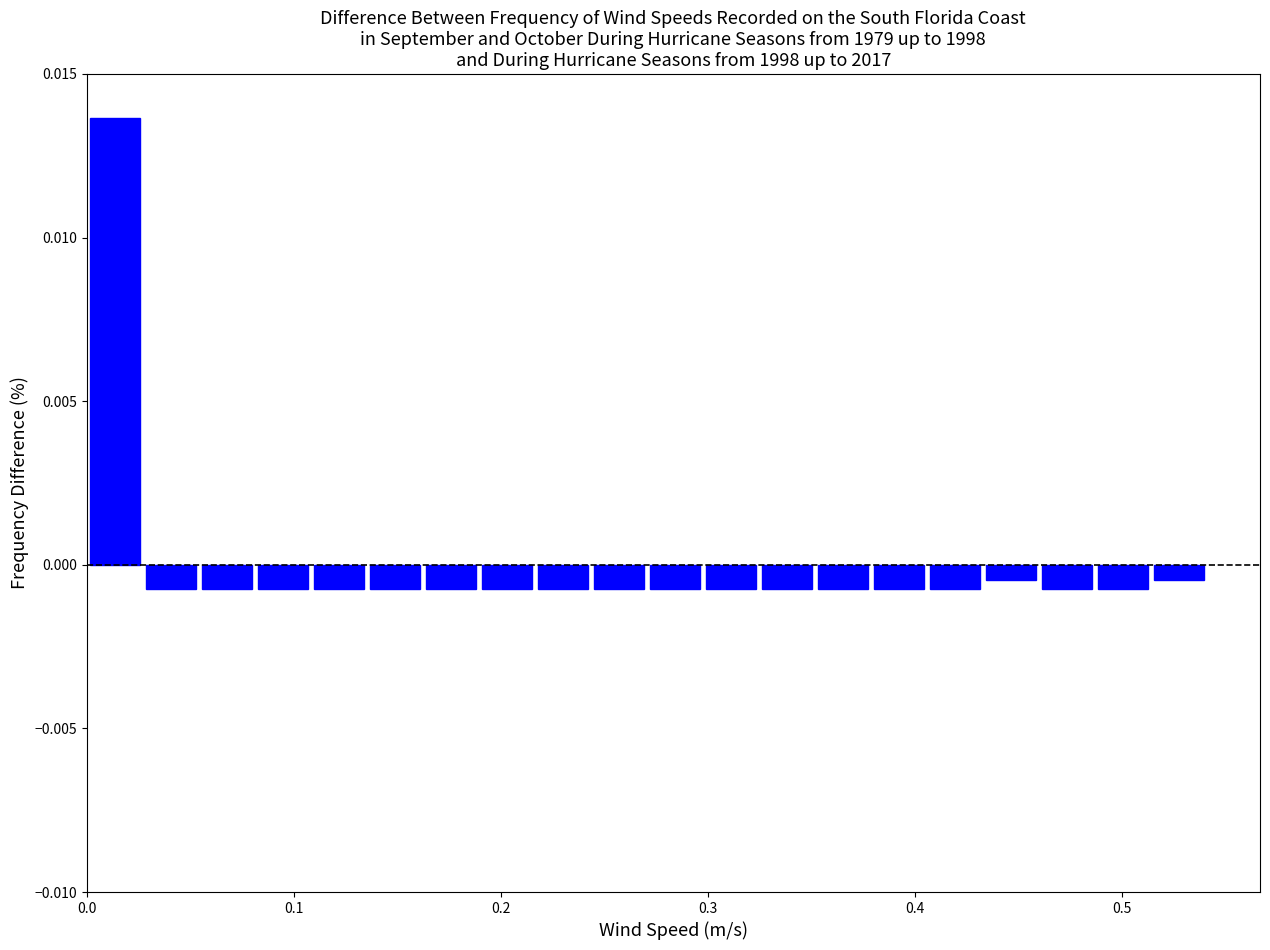

Around what value on the x-axis is the tallest bar? Give the approximate position of its centre, as read against the axis.

0.01